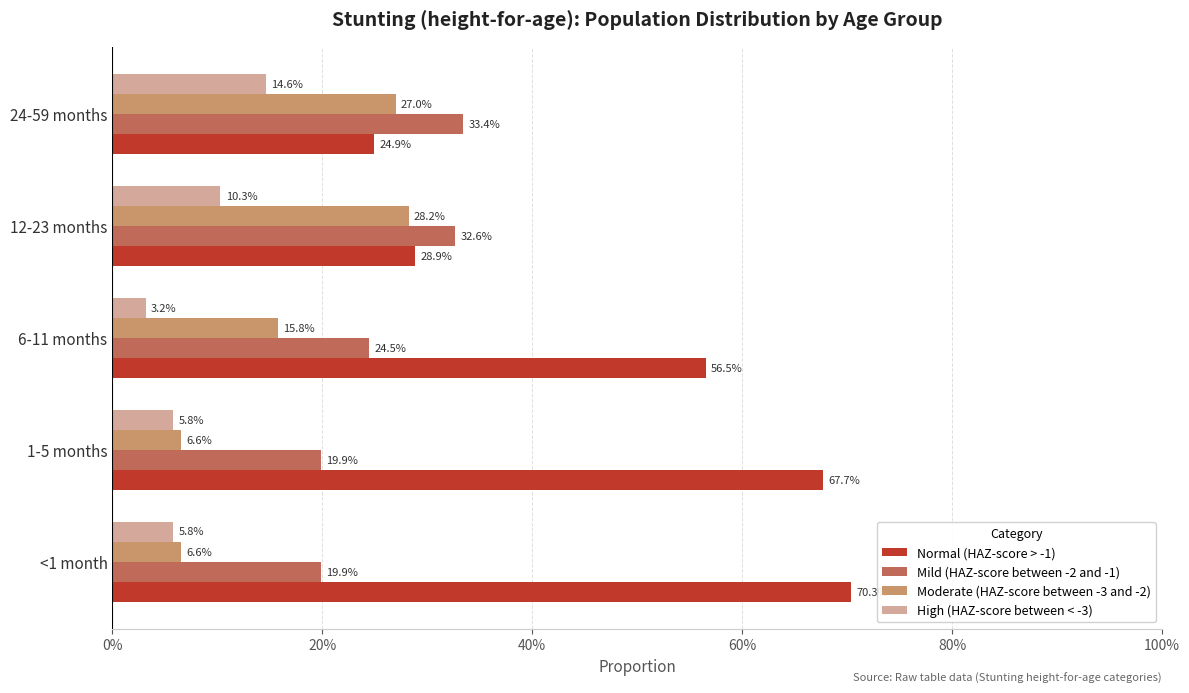

What are all the series names shown in the legend?

Normal (HAZ-score > -1), Mild (HAZ-score between -2 and -1), Moderate (HAZ-score between -3 and -2), High (HAZ-score between < -3)